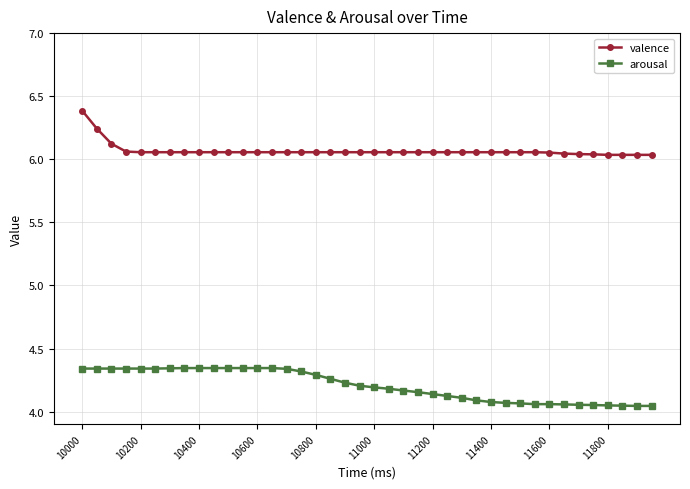

Rank the series by their maximum value, from lowest to highest.

arousal, valence